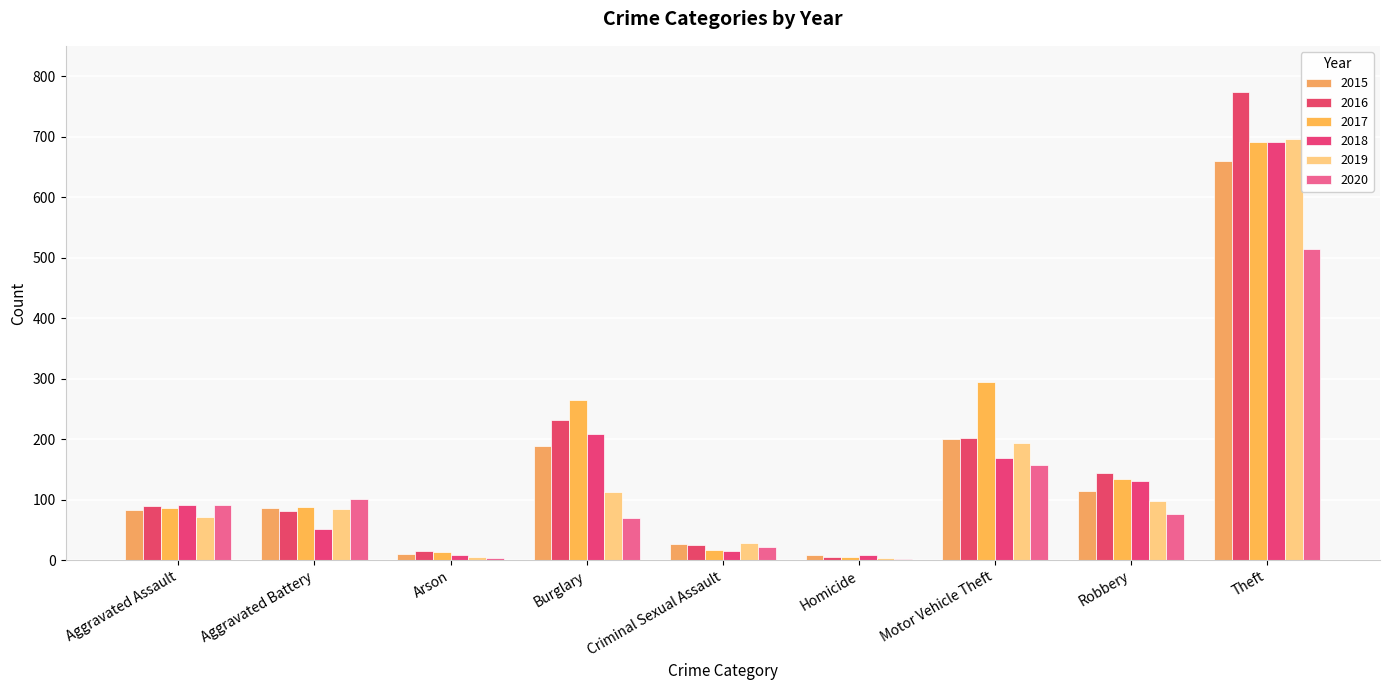

What is the value of the 2019 bar at the 5th from the left?

28